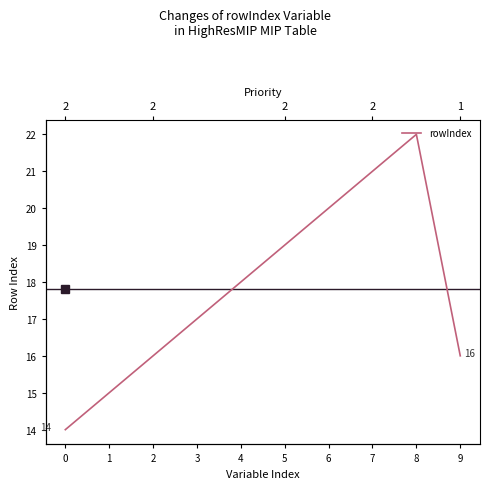

Reading left to right, list all the values displayed in this chart.

14	15	16	17	18	19	20	21	22	16